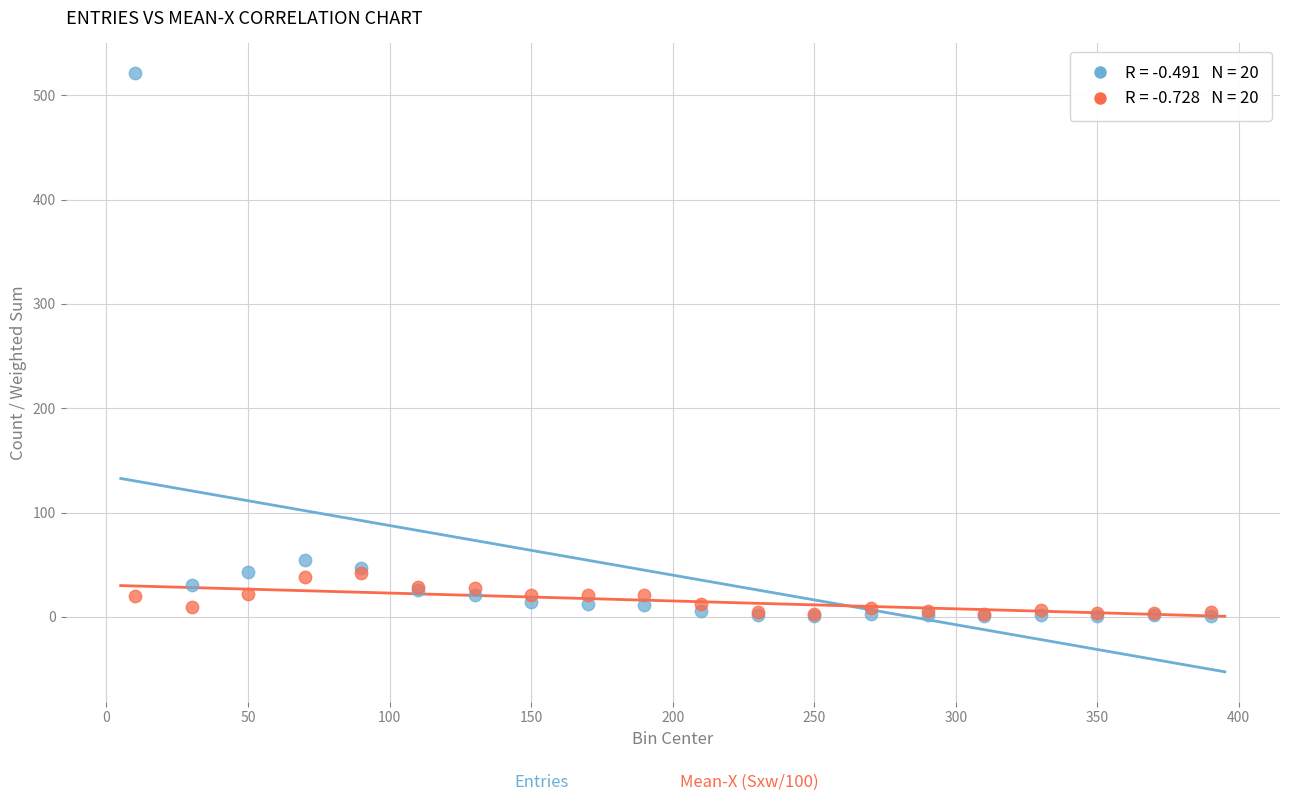

Across all series, what Y value is closest to 261?

55.0